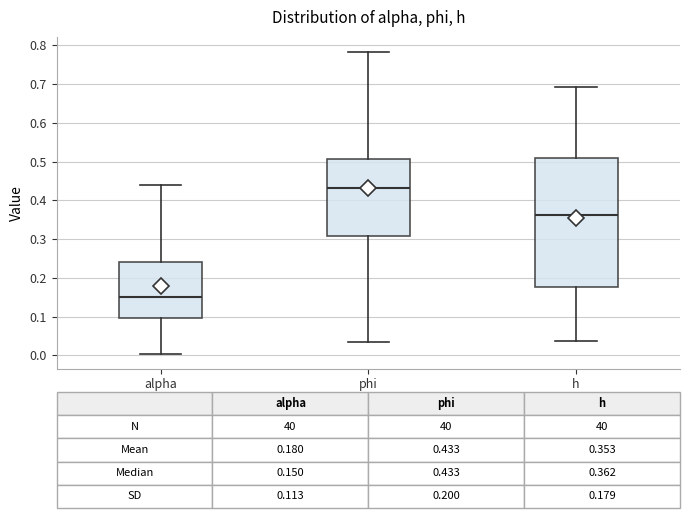

Which box's median line is the highest?

phi